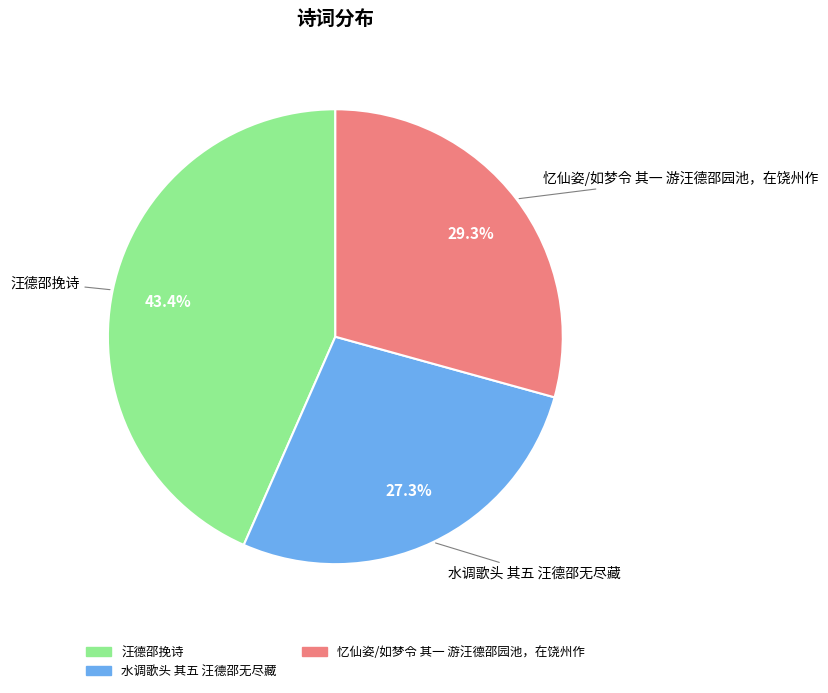

Combined, what portion of the pie is 水调歌头 其五 汪德邵无尽藏 and 汪德邵挽诗?

70.7%